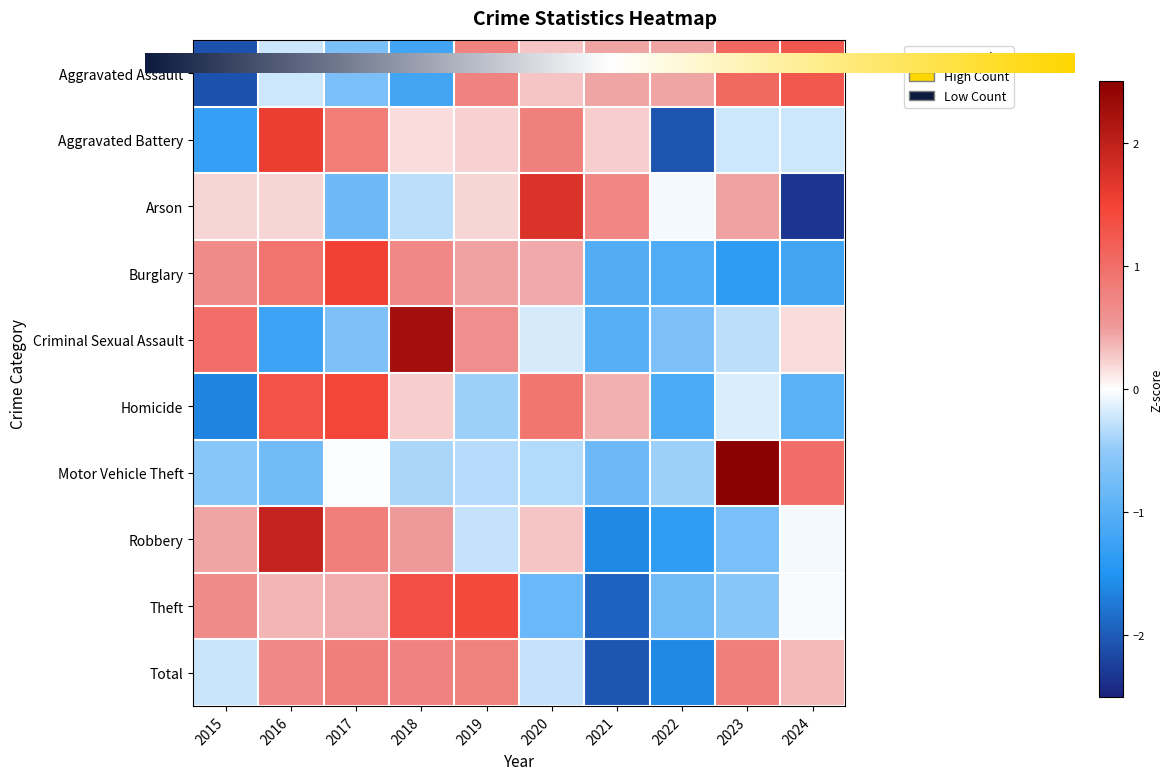

At which category is the sum across all series the highest?

2016